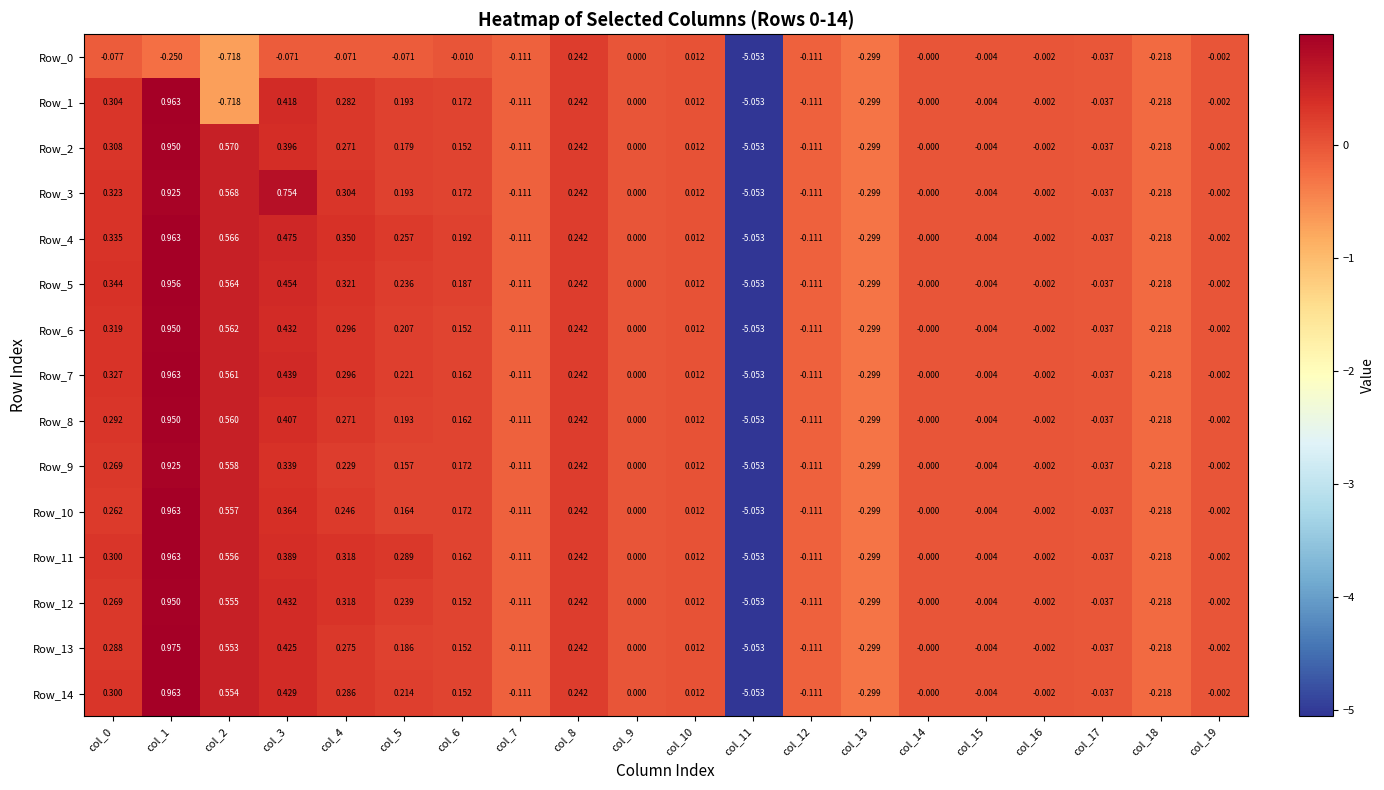

Rank the series at col_6 from lowest to highest value.

Row_0, Row_2, Row_6, Row_12, Row_13, Row_14, Row_7, Row_8, Row_11, Row_1, Row_3, Row_9, Row_10, Row_5, Row_4